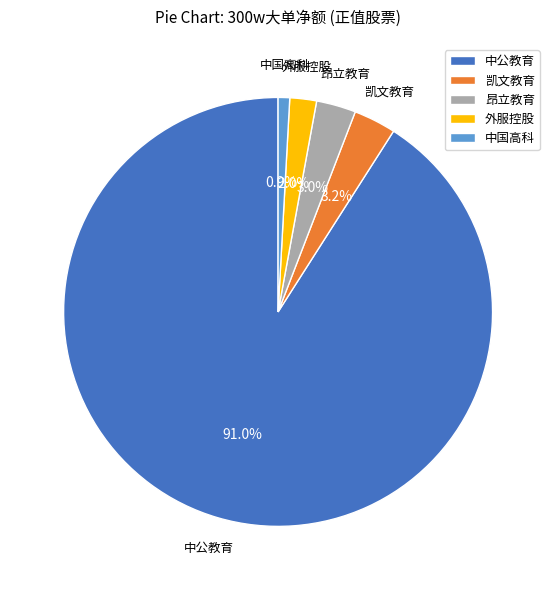

To the nearest percent, what is the combined percentage of 中国高科 and 外服控股?

3%